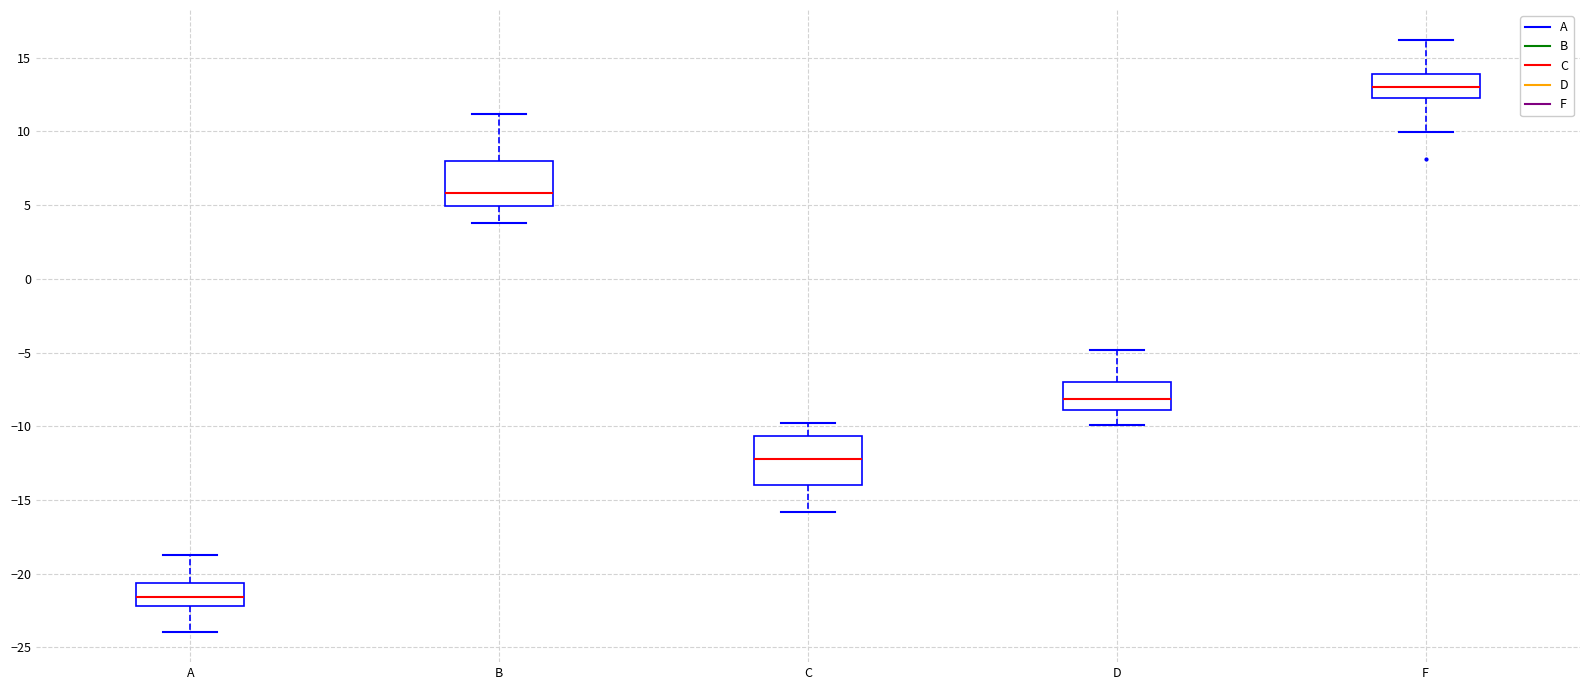

Reading left to right, read every box against the y-axis: the position of its median line, the range the box covers, and the ends of its whiskers. The values are not printed on the chart, so give them approximately, as read against the axis.

A: median -21.5, box -22.0 to -20.5, whiskers -24.0 to -19.0
B: median 6.0, box 5.0 to 8.0, whiskers 4.0 to 11.0
C: median -12.0, box -14.0 to -10.5, whiskers -16.0 to -10.0
D: median -8.0, box -9.0 to -7.0, whiskers -10.0 to -5.0
F: median 13.0, box 12.5 to 14.0, whiskers 10.0 to 16.0